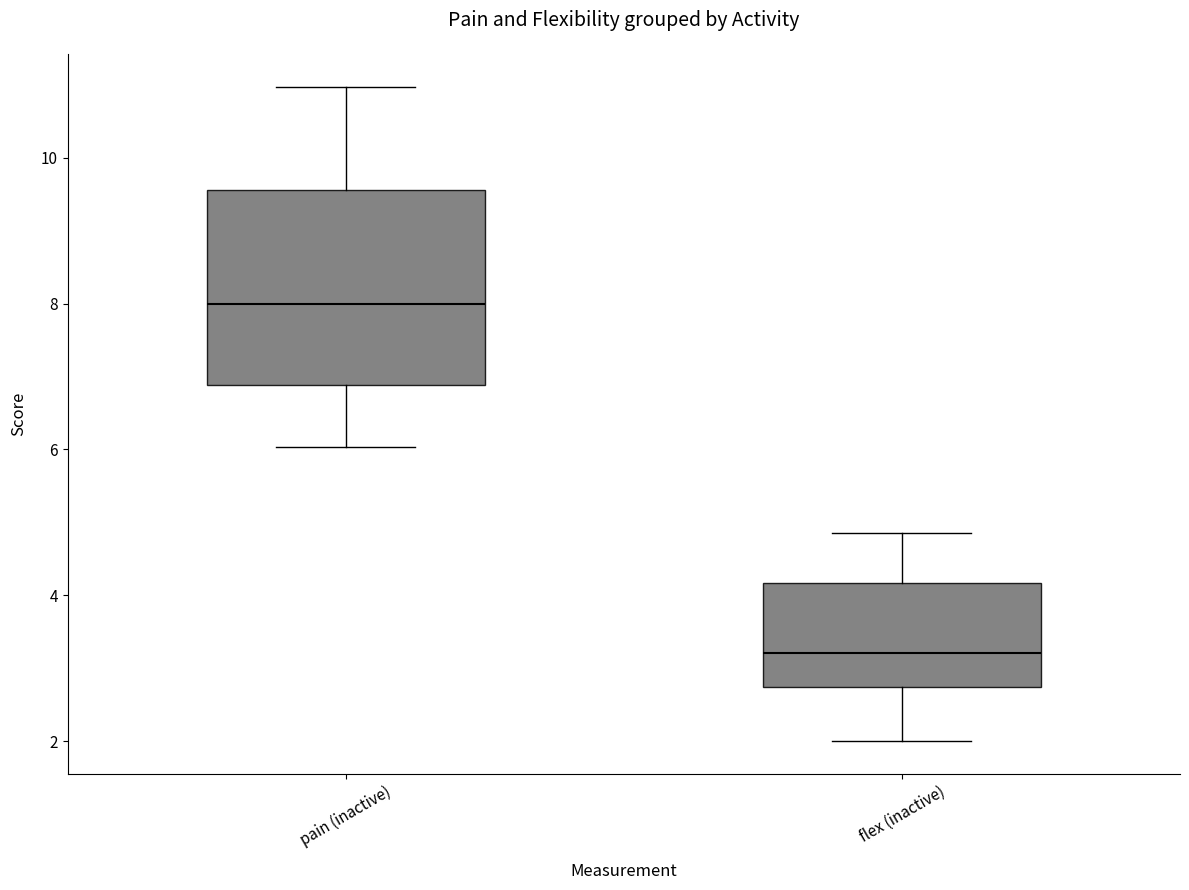

Which box's median line is the lowest?

flex (inactive)